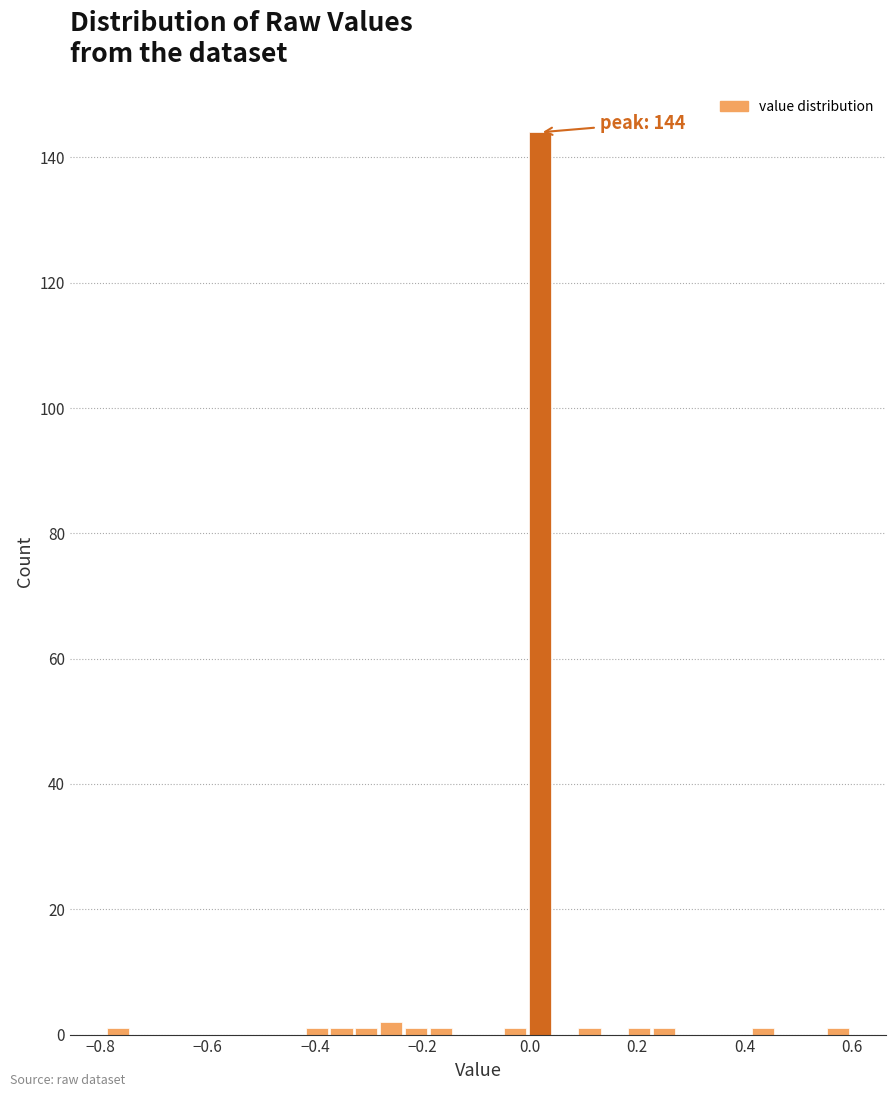

Read against the x-axis, roughly where is the centre of the tallest bar?

0.02